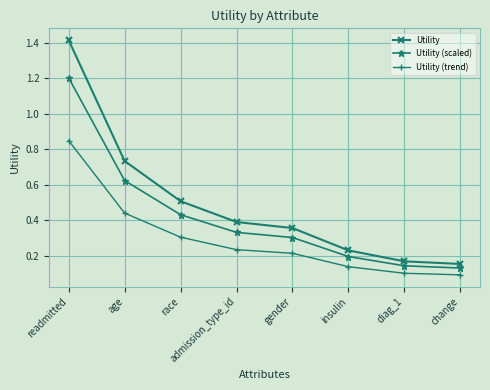

How many Utility values are between 0 and 1?

7